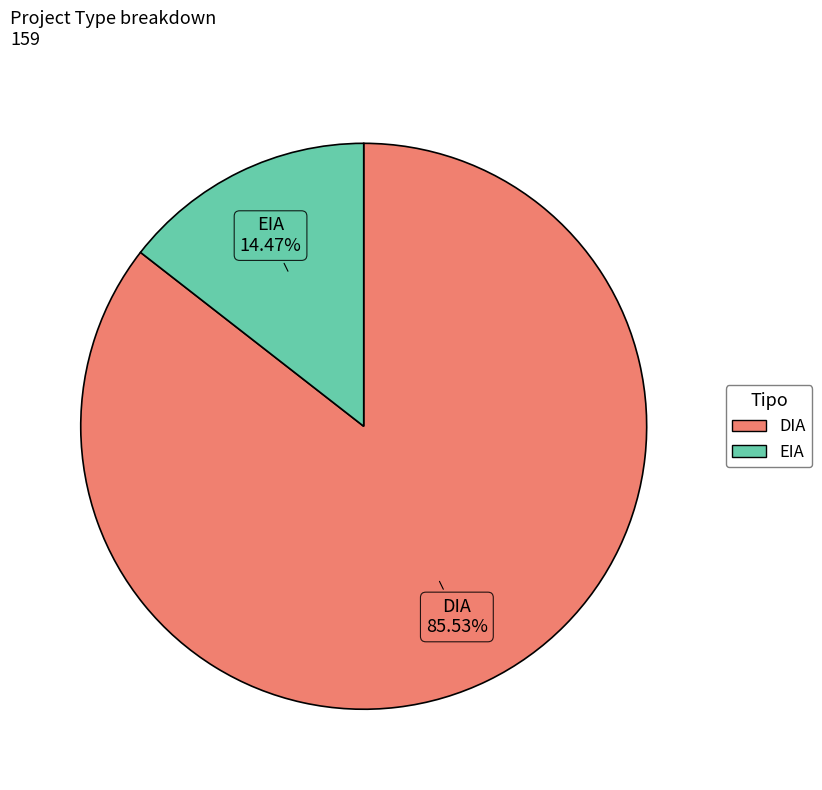

Count the number of slices in the pie.

2